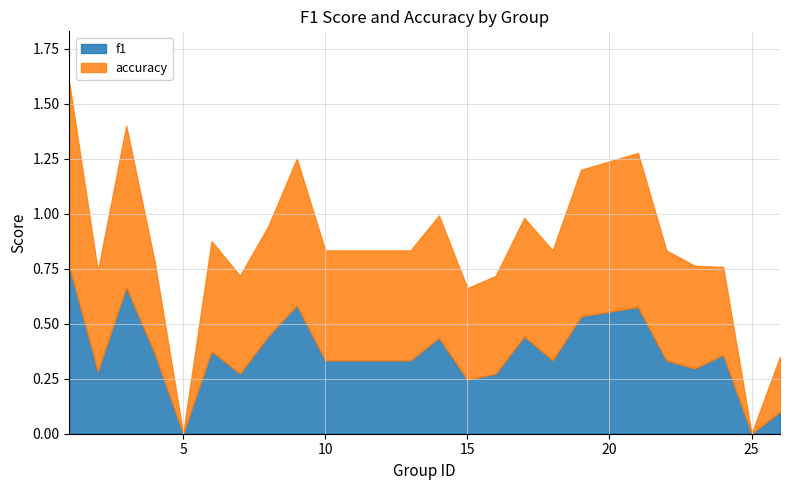

At which category does accuracy reach its first local peak?

3